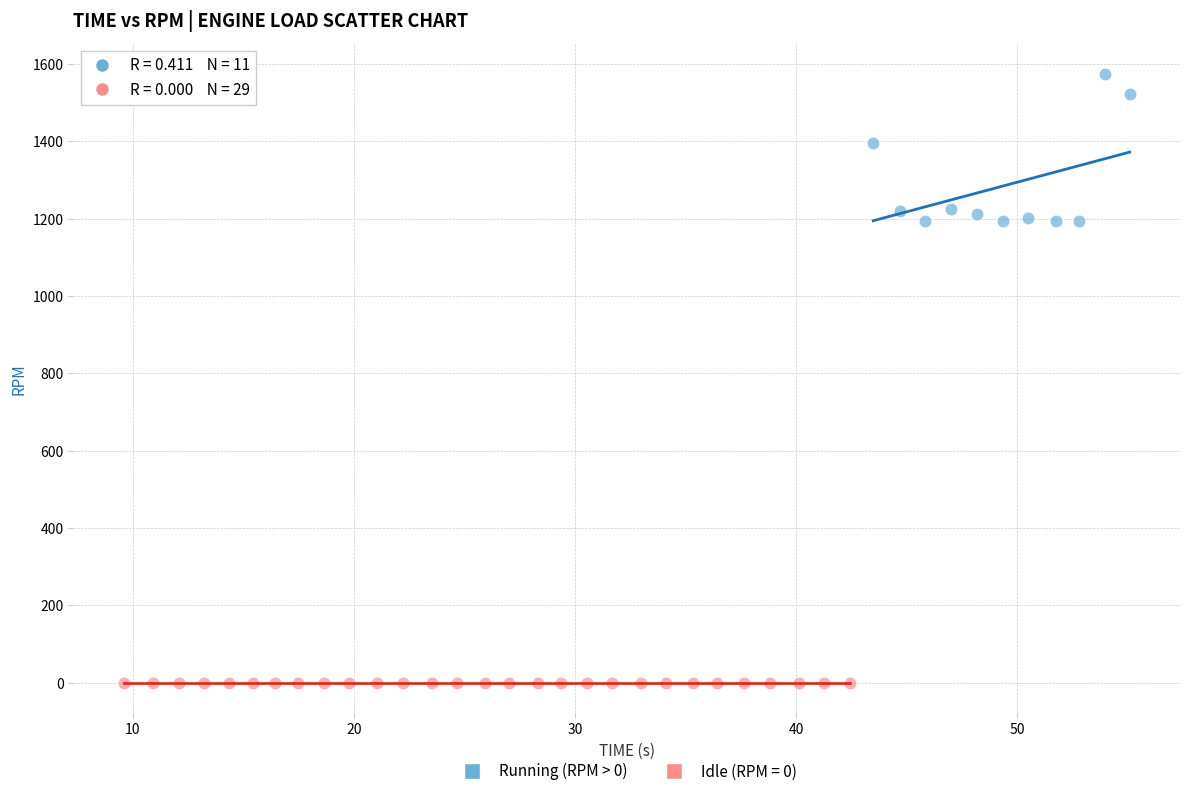

Which series reaches the maximum Y coordinate?

Running (RPM > 0)